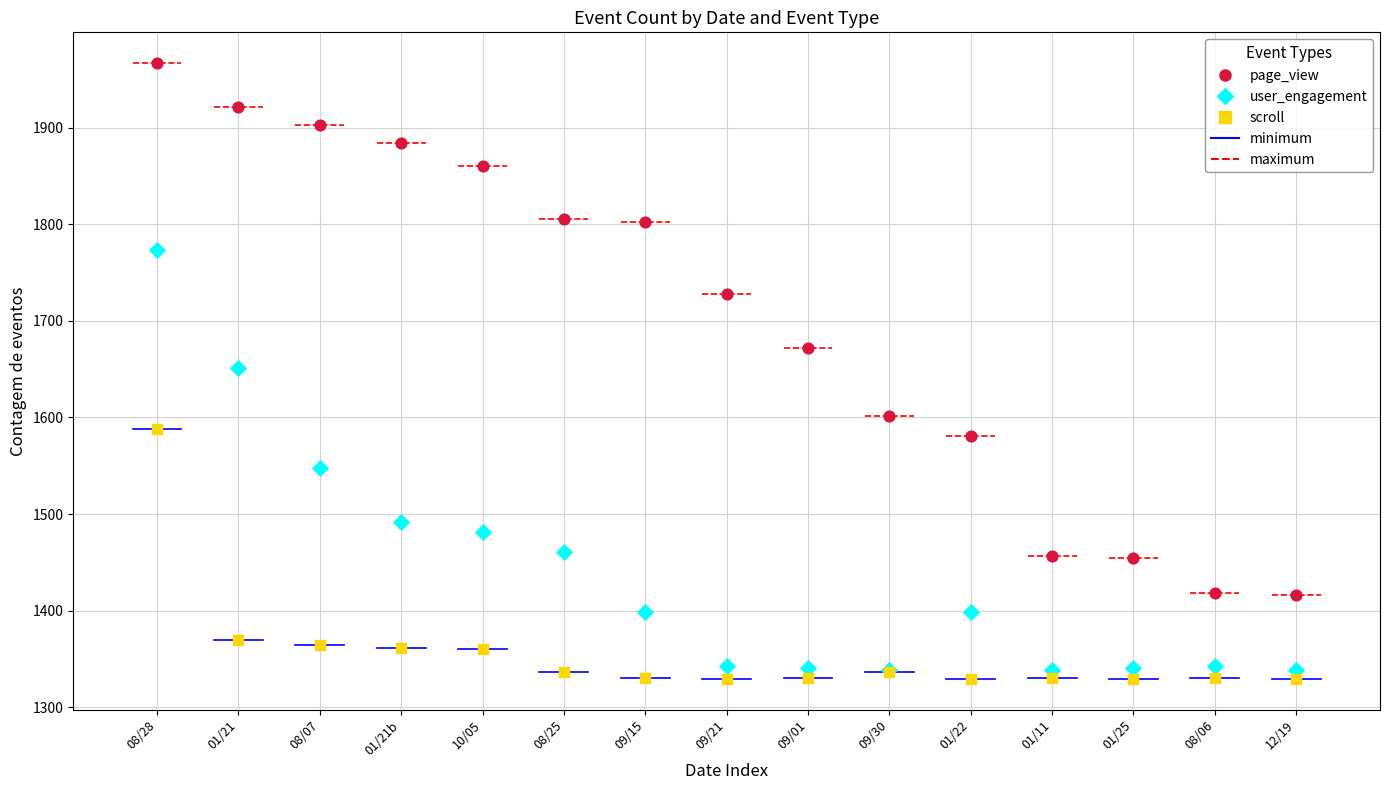

Which series reaches the maximum Y coordinate?

page_view